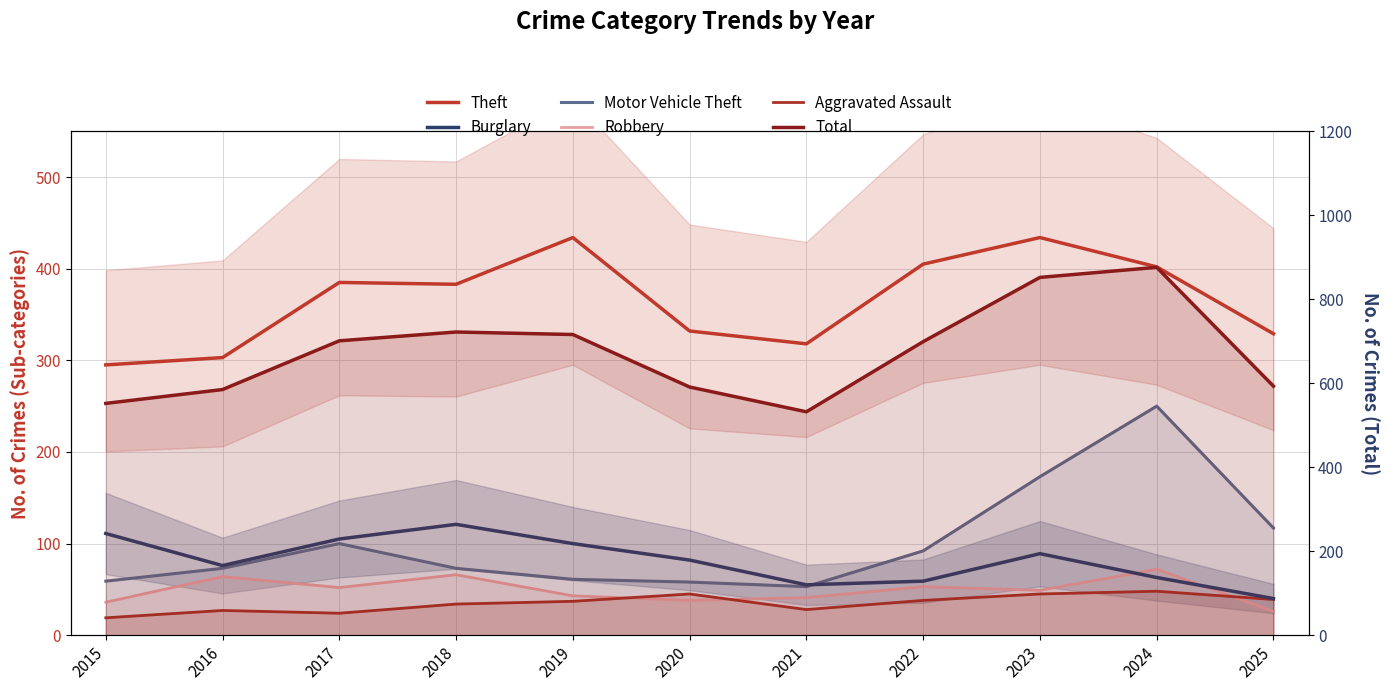

Between which two adjacent categories do Aggravated Assault and Robbery first intersect?

2019 and 2020